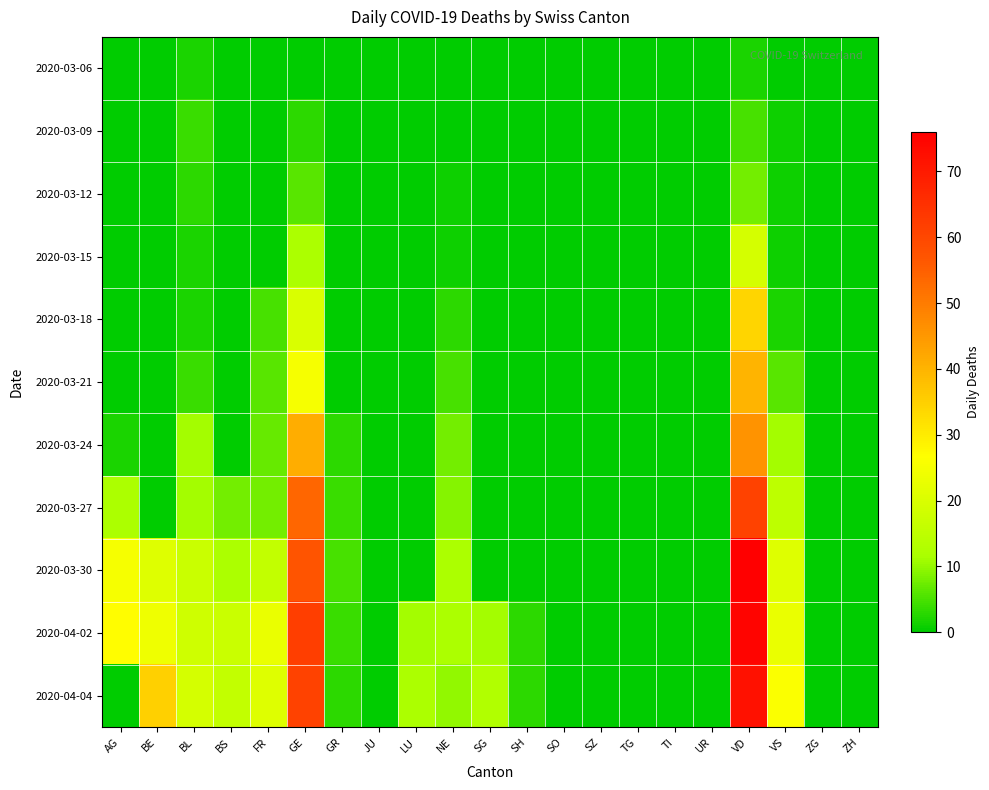

What is the total value across all series at AG?

66